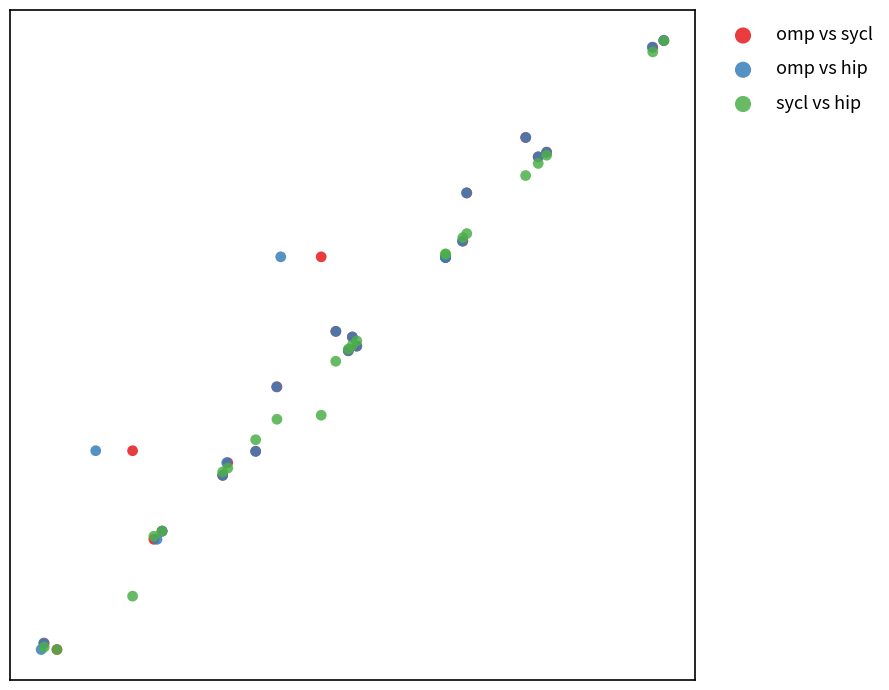

What are all the series names shown in the legend?

omp vs sycl, omp vs hip, sycl vs hip